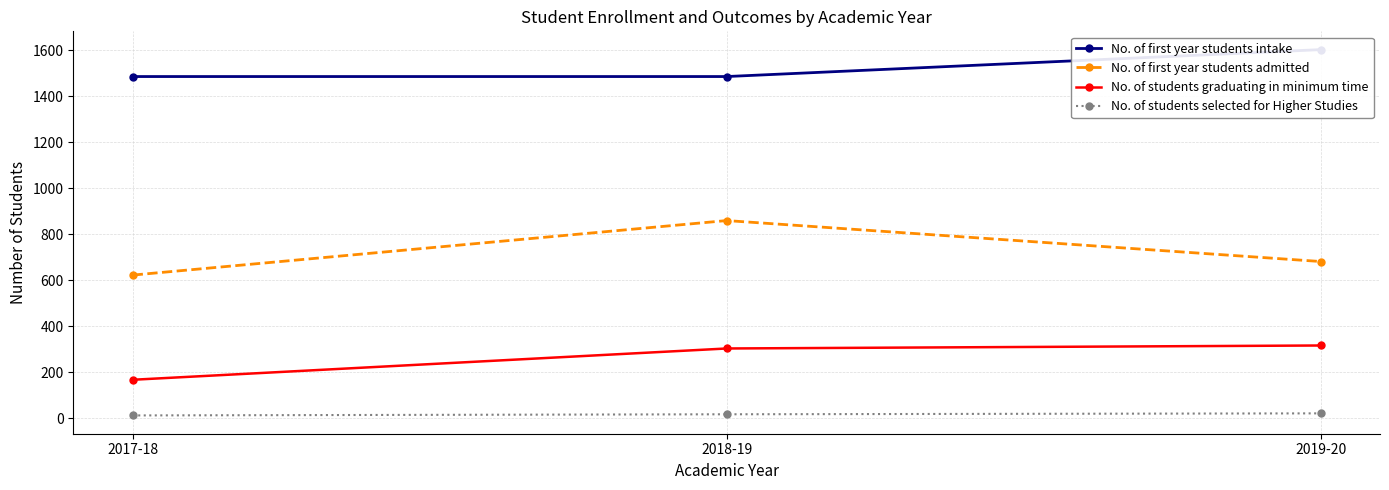

Reading right to left, what are all the values shown in this chart?

No. of first year students intake: 1602	1485	1485
No. of first year students admitted: 681	859	622
No. of students graduating in minimum time: 316	303	167
No. of students selected for Higher Studies: 21	17	12